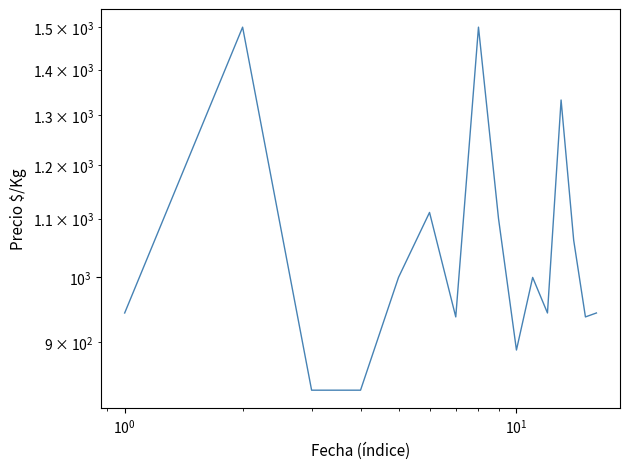

What is the difference between the maximum and second lowest values?

667